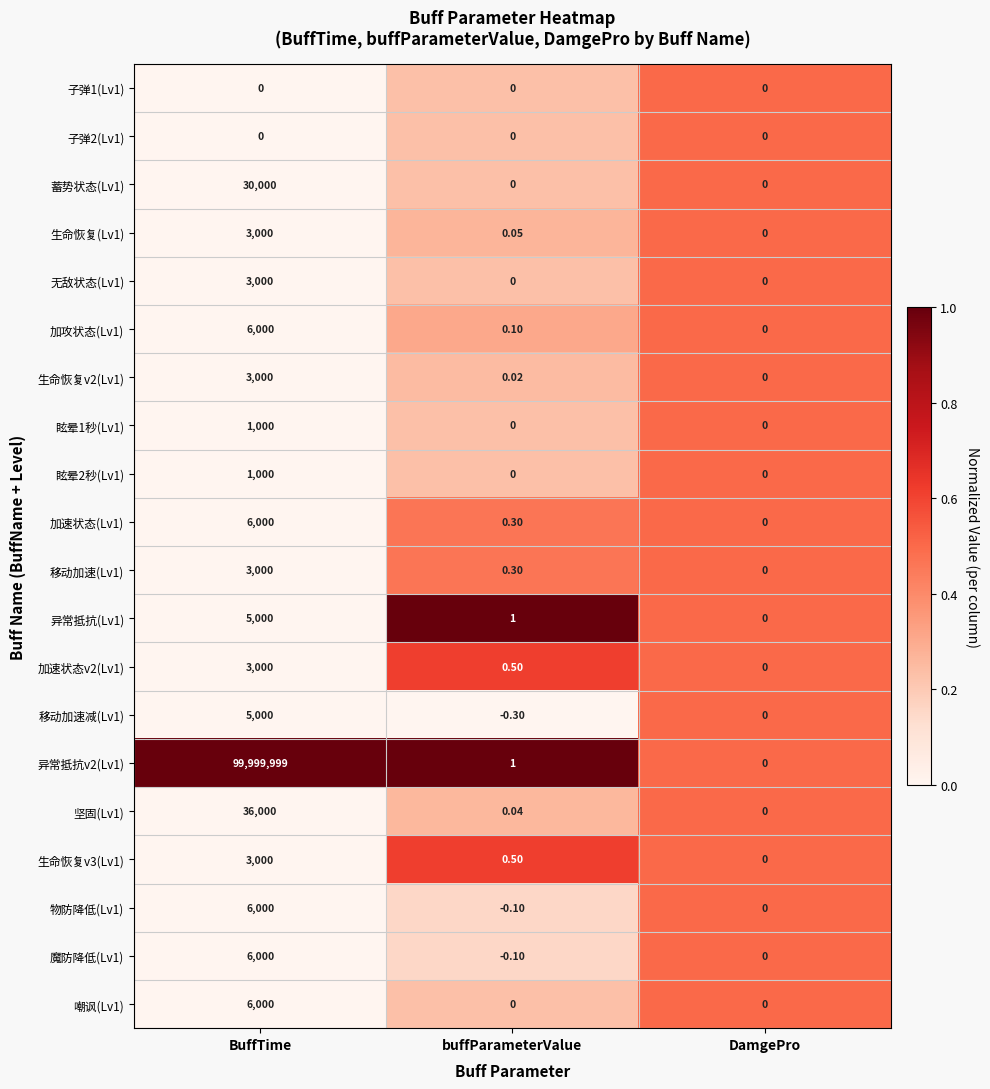

Which series has the largest total across all categories?

异常抵抗v2(Lv1)